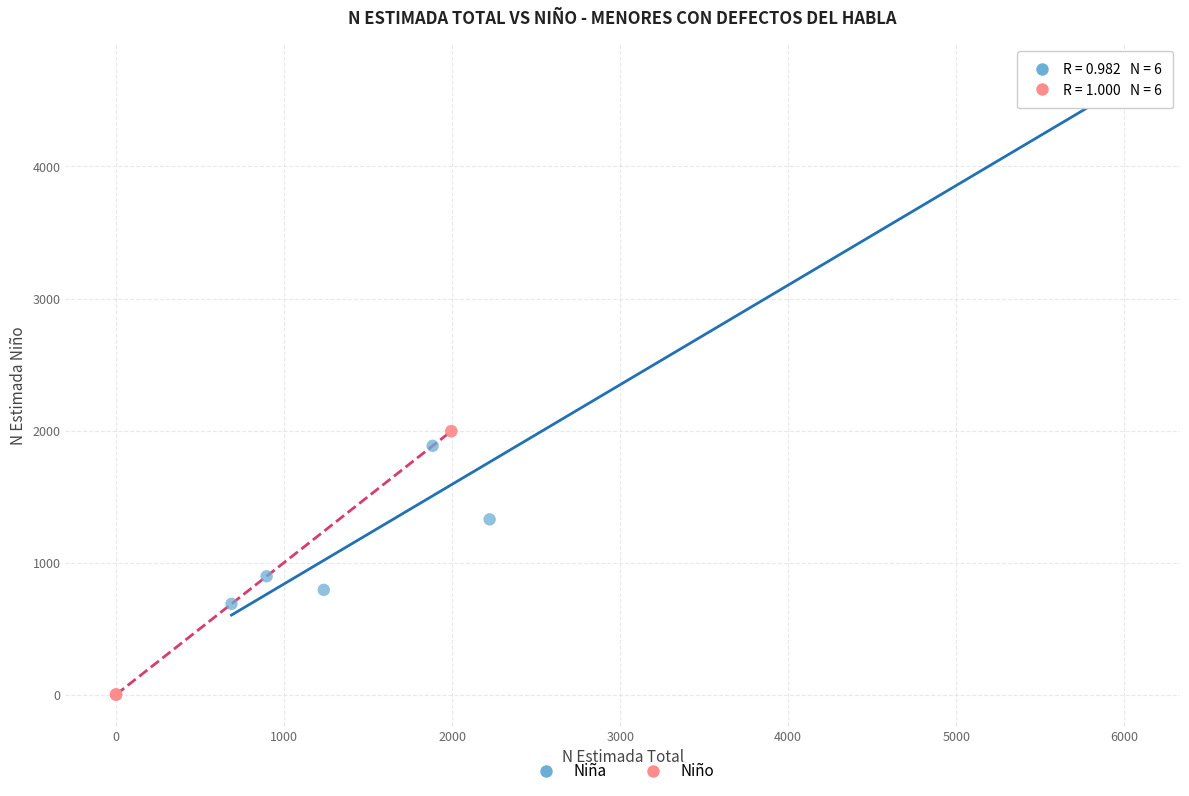

Which series reaches the maximum Y coordinate?

Niña